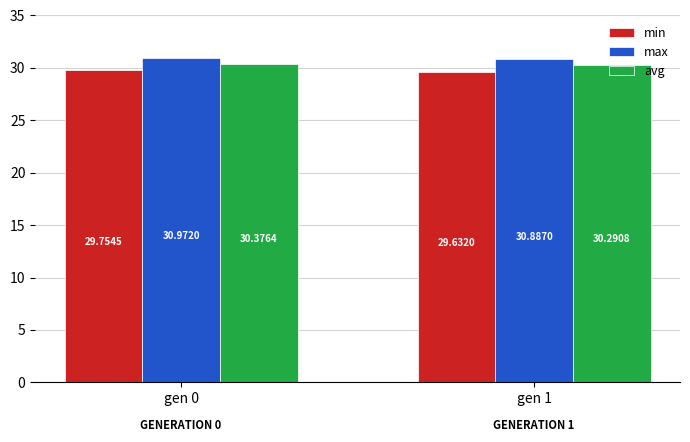

What is the spread (max minus min) of values at gen 0?

1.2